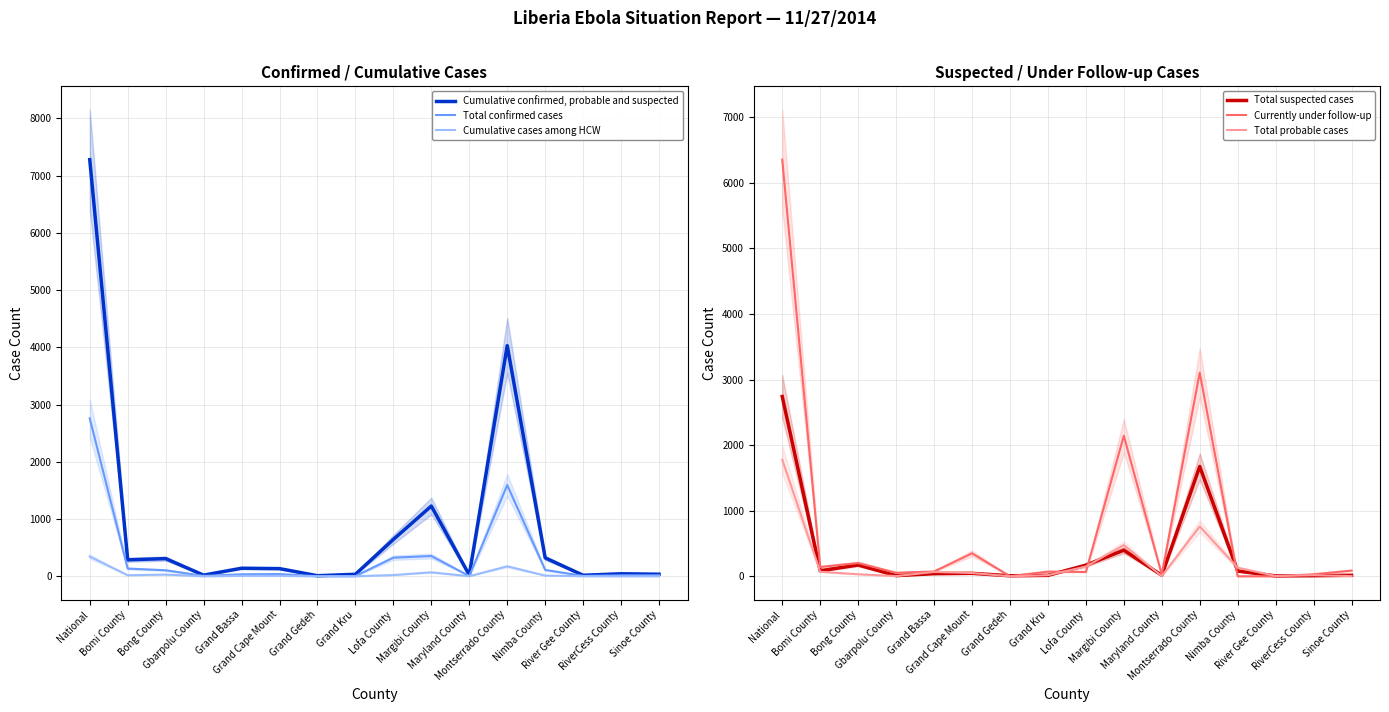

What is the difference between the second highest and second lowest values in the Total confirmed cases series?

1590